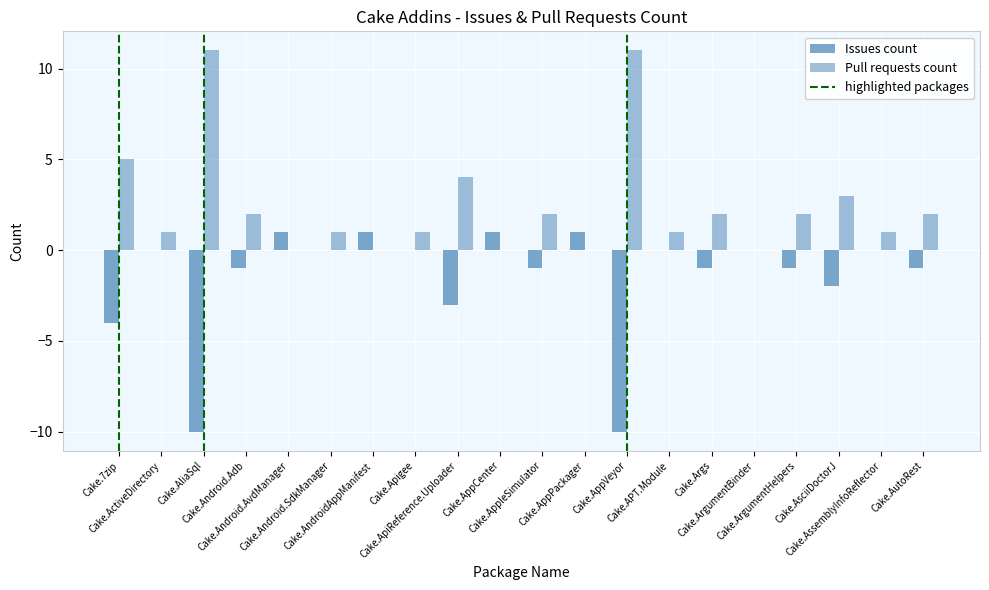

How many series are shown in this chart?

2